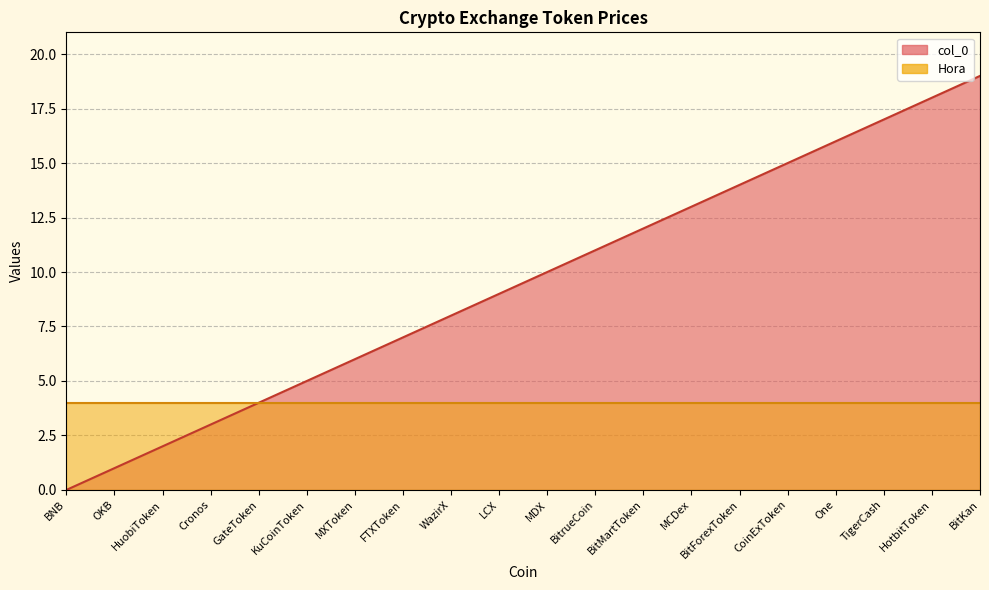

Which has a higher value, BitrueCoin or Cronos?

BitrueCoin